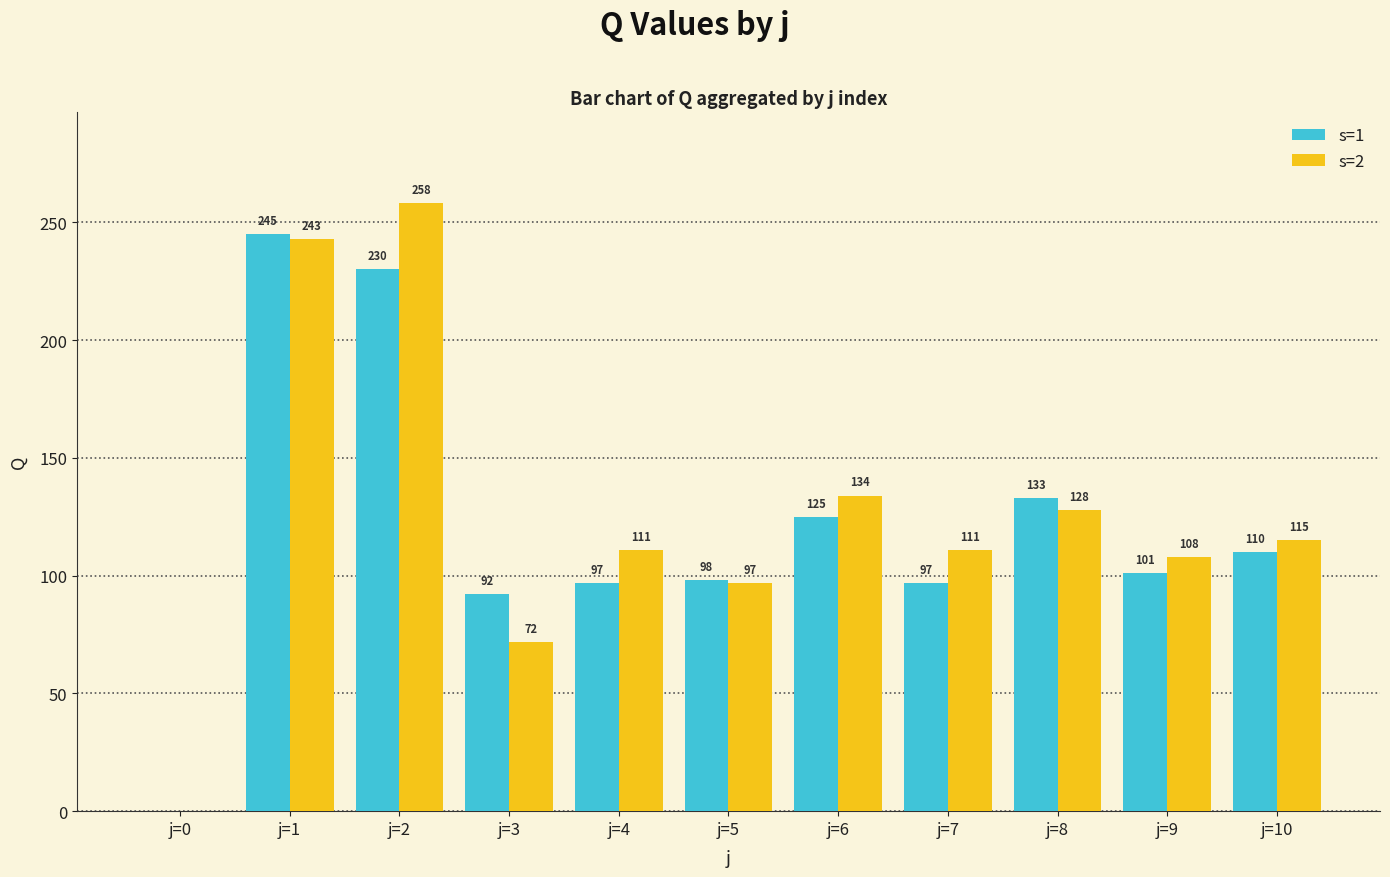

What is the approximate value of s=2 at j=7, to the nearest 5?

110